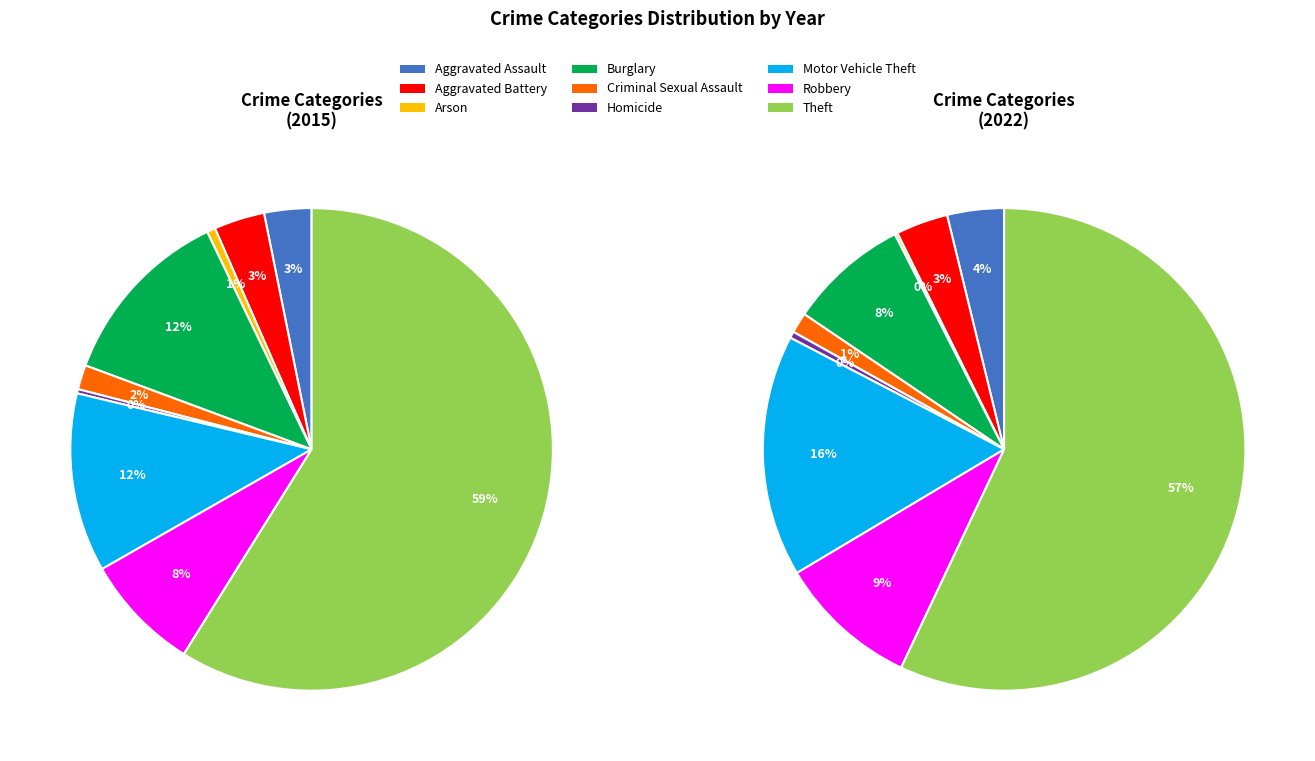

Does Theft represent more than half of the total?

Yes